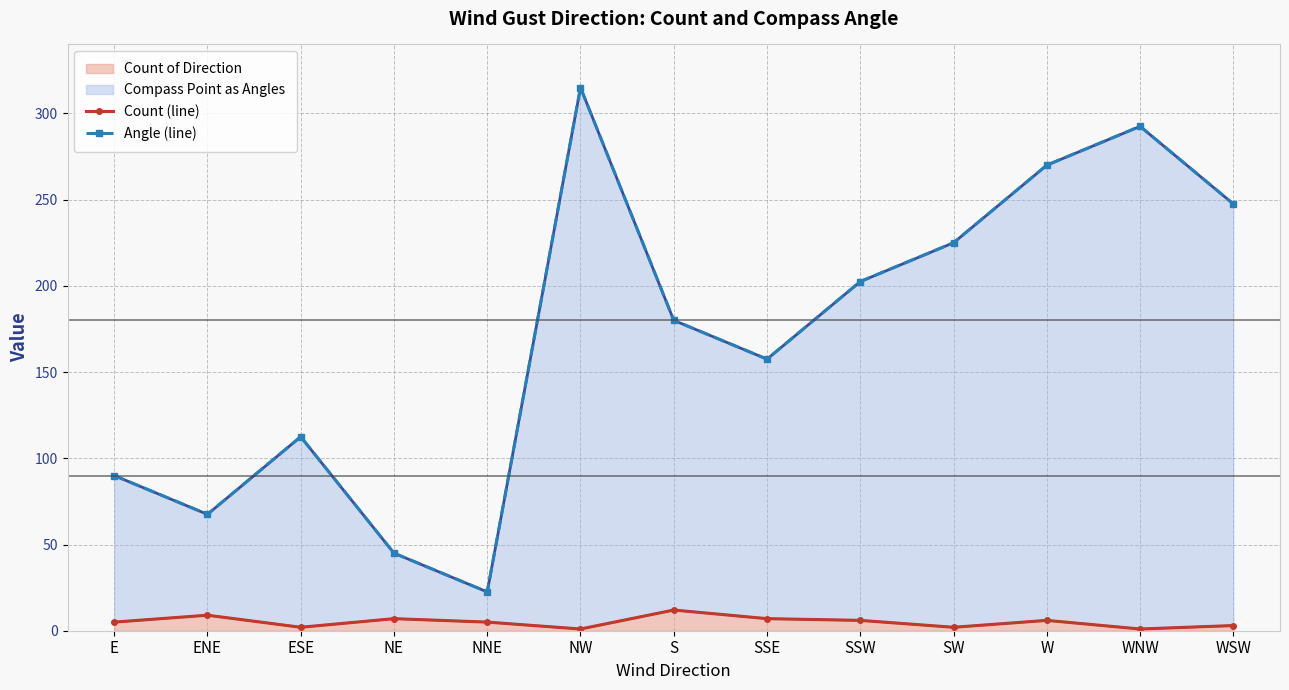

The Count (line) series shows 4.6 at NE. True or false?

False